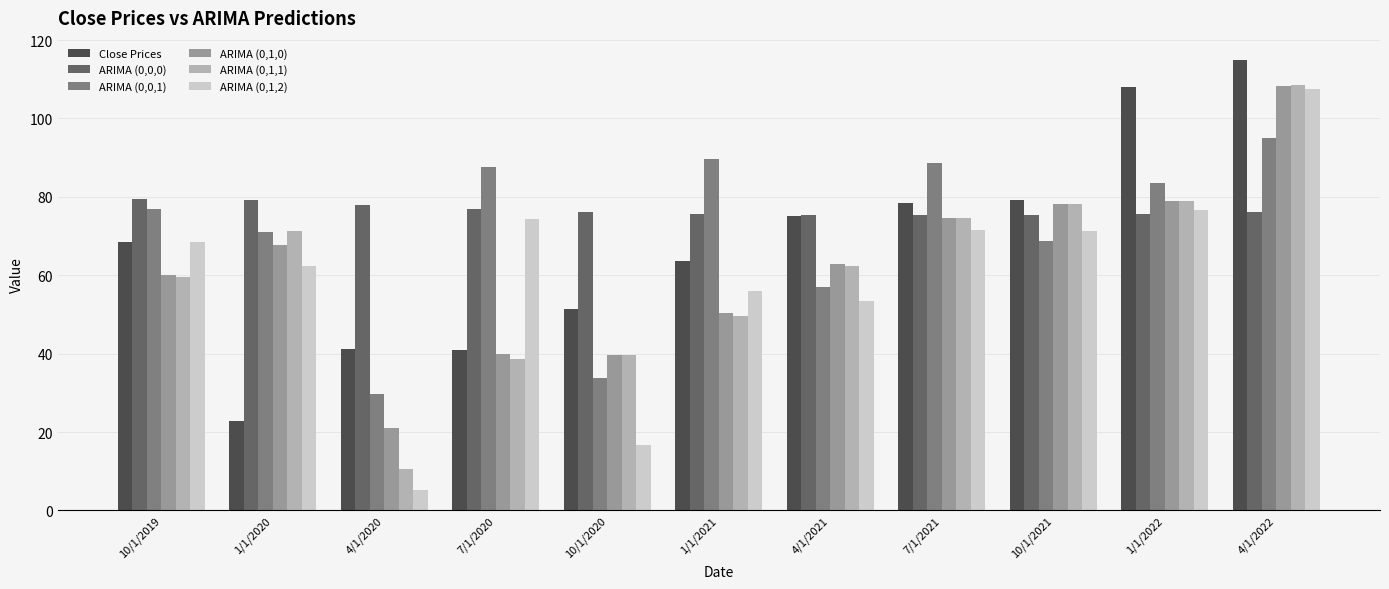

The value of ARIMA (0,1,2) at 1/1/2020 is 43.5. True or false?

False